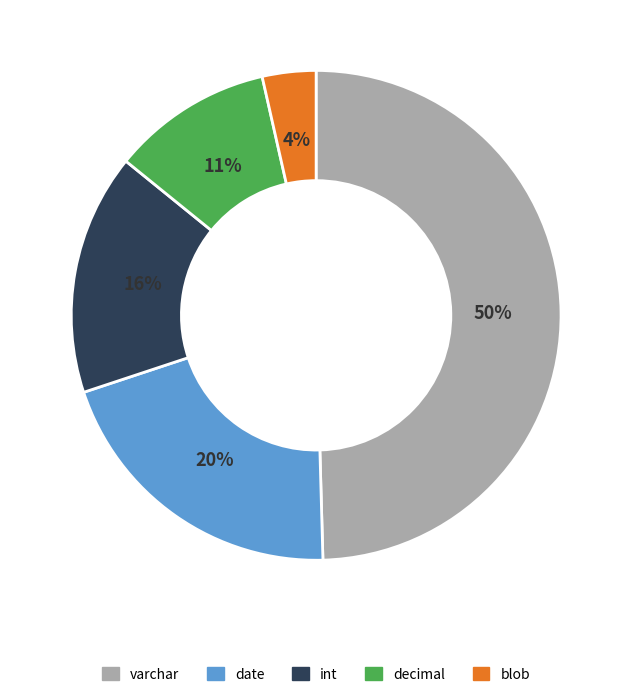

To the nearest percent, what portion does decimal represent?

11%